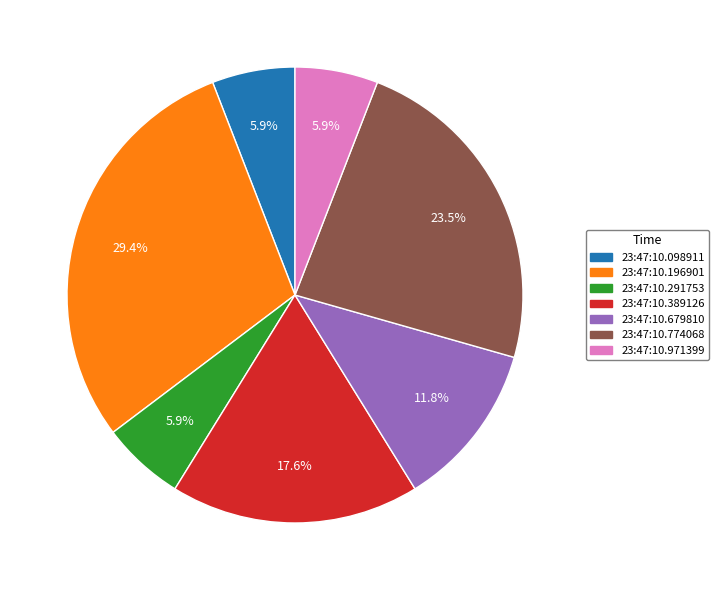

Which category has the biggest portion of the pie?

23:47:10.196901